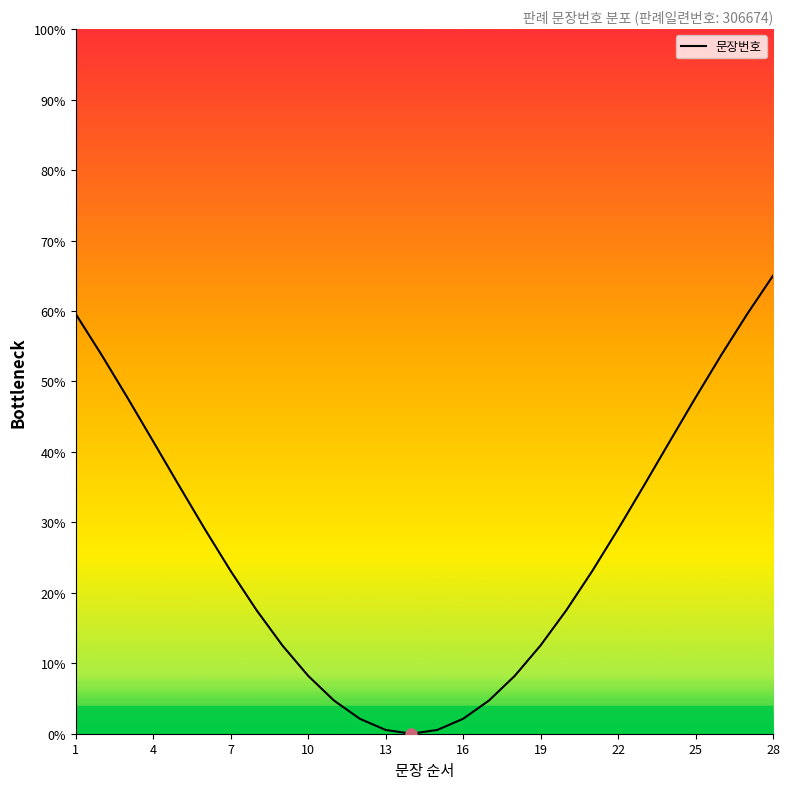

At which label does the data first exceed 23?

1